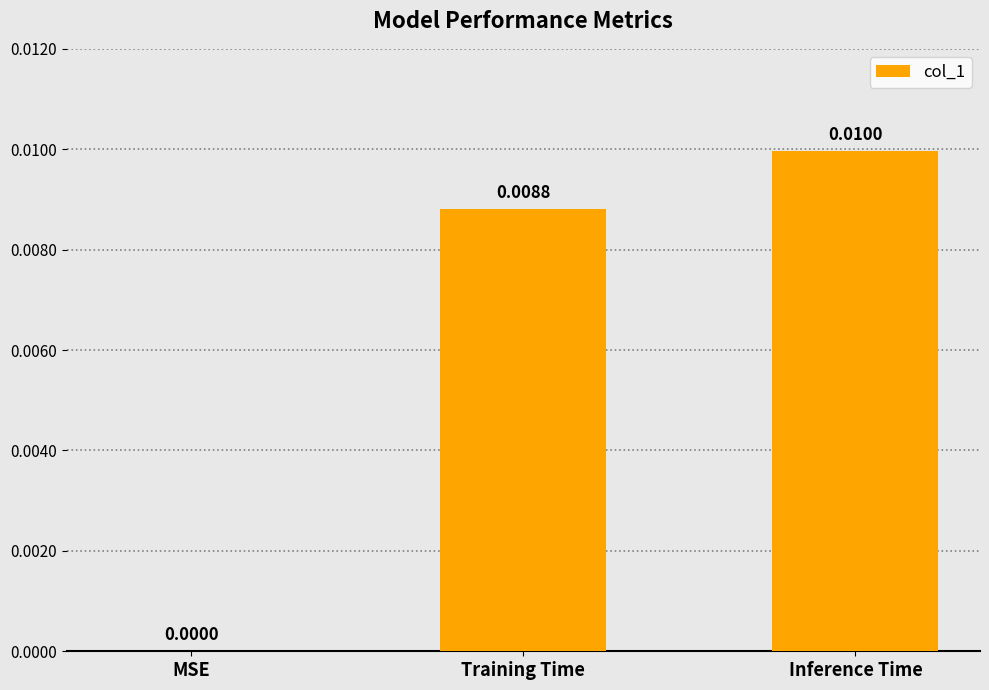

Count the values in the range 0 to 1.

3